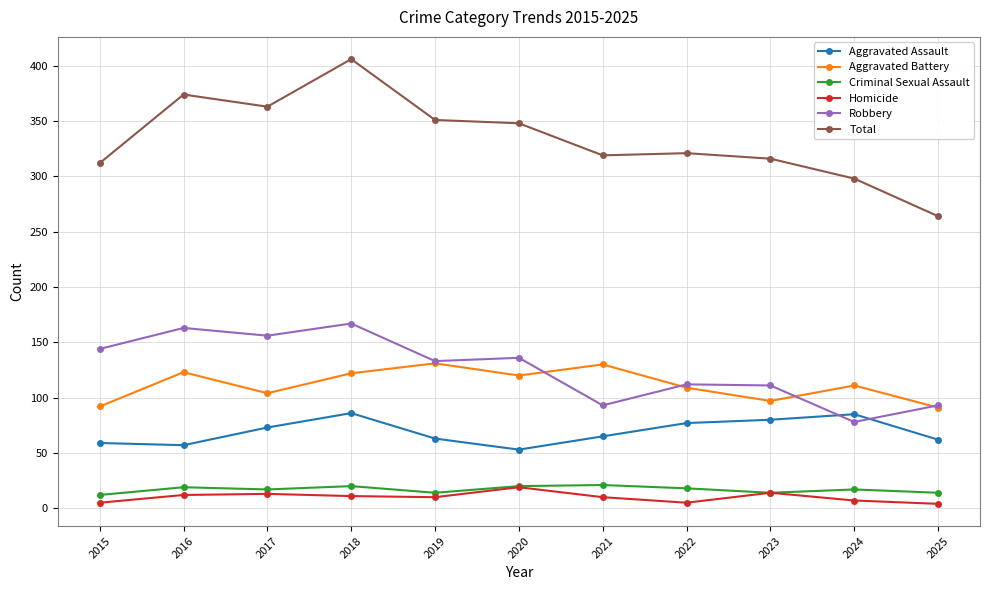

What is the sum of all Total values?

3672